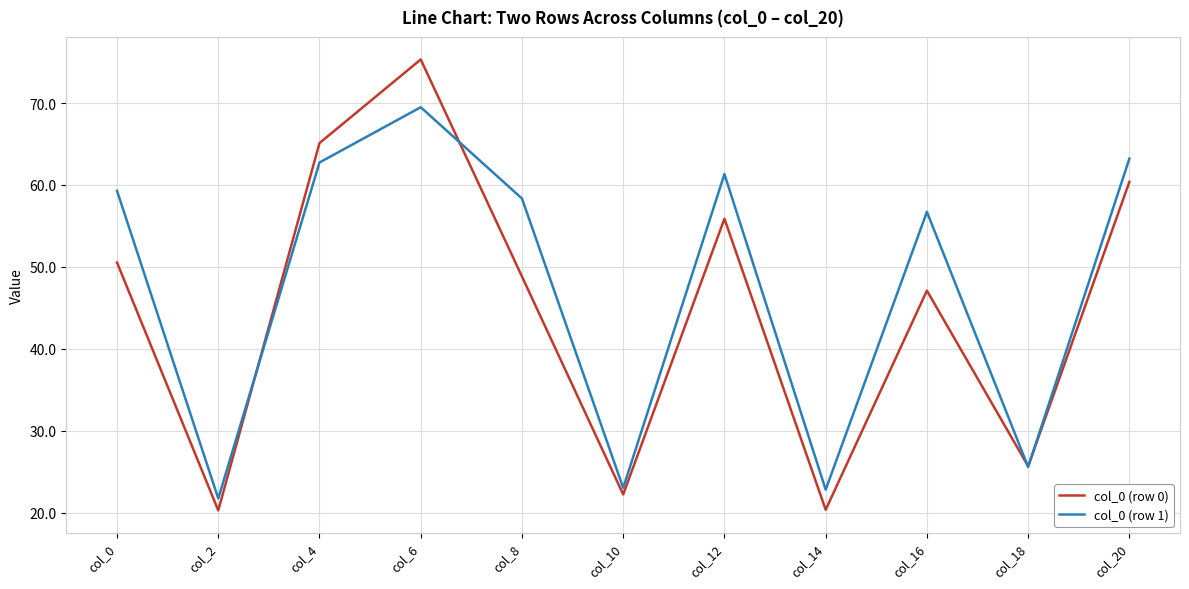

Where is col_0 (row 1) nearest to the value 45?

col_16